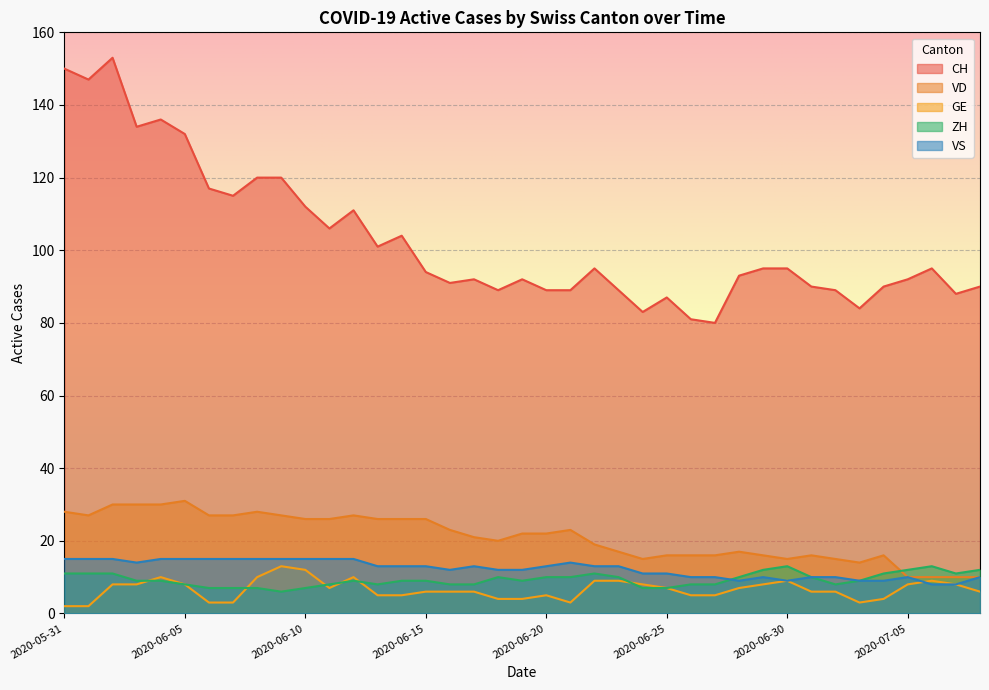

What is the spread (max minus min) of values at 2020-06-24?

76